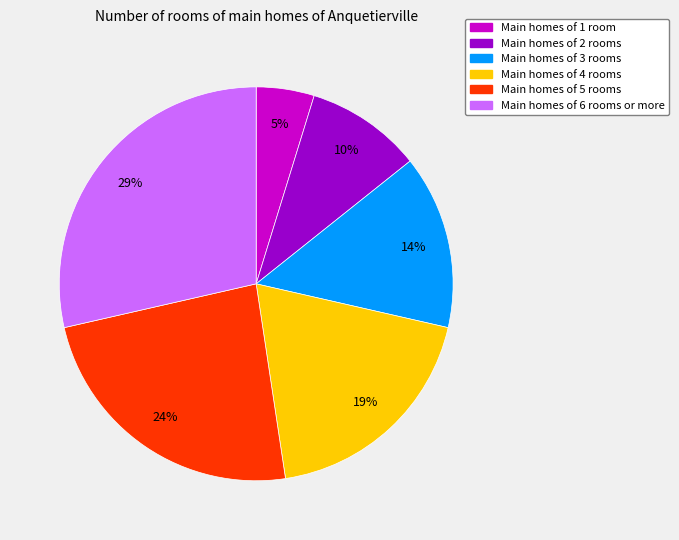

To the nearest percent, what is the difference between the largest and smallest slice percentages?

24%